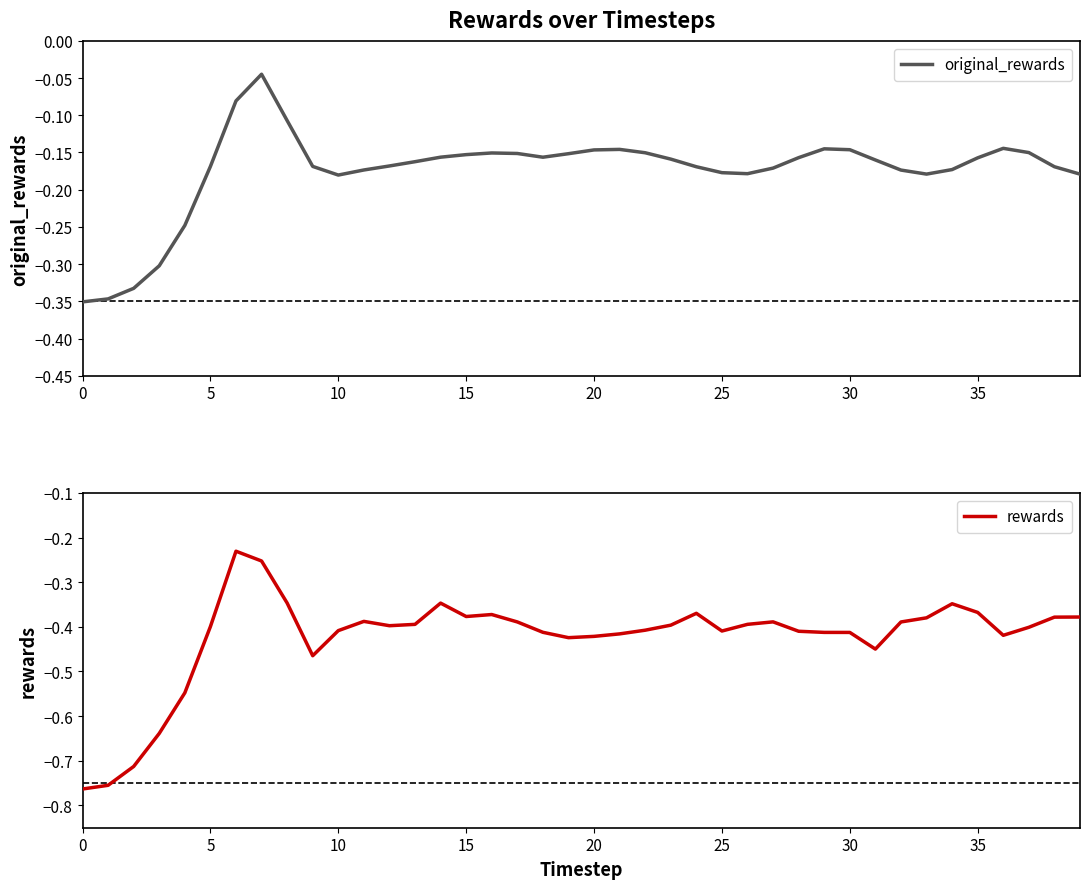

In original_rewards, how many points are lower than both neighbors (excluding endpoints)?

4